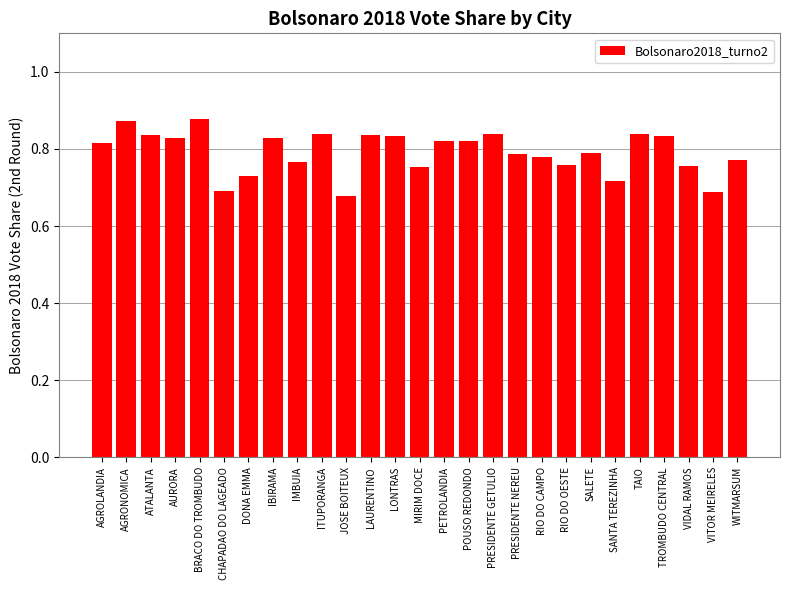

What is the sum of all values?

21.4